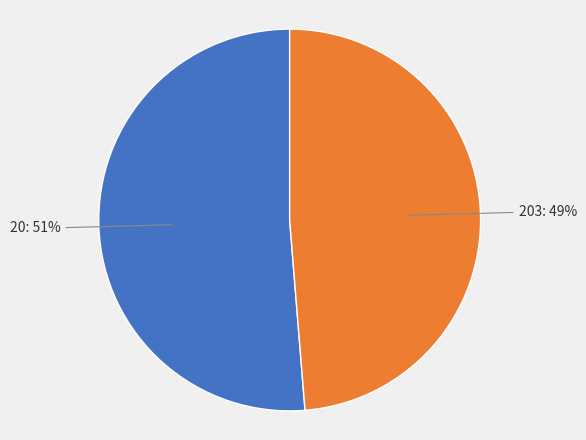

Combined, do 20 and 203 account for over 50%?

Yes